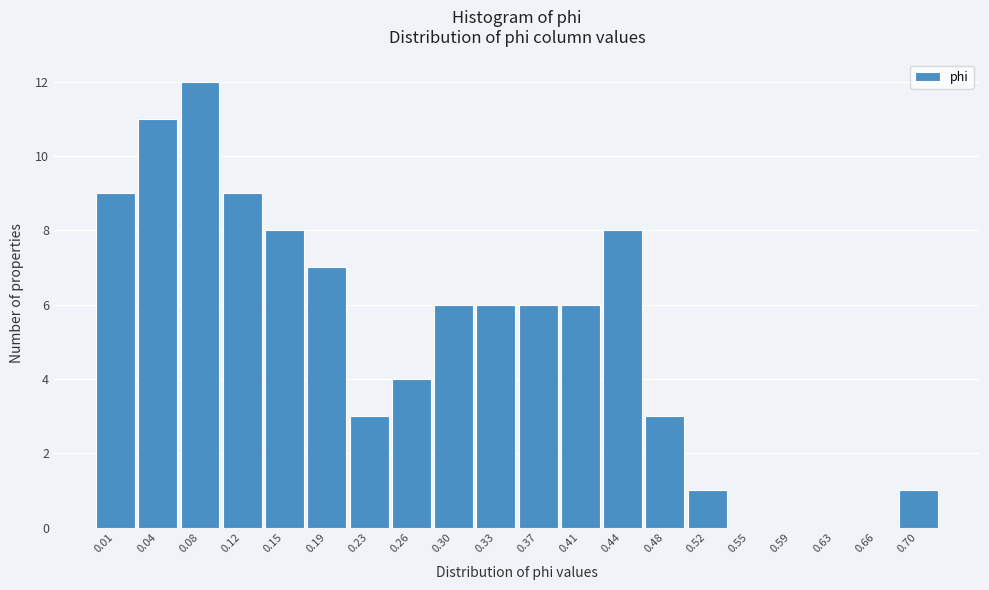

Reading left to right, extract all data points from this chart.

0.01=9	0.04=11	0.08=12	0.12=9	0.15=8	0.19=7	0.23=3	0.26=4	0.30=6	0.33=6	0.37=6	0.41=6	0.44=8	0.48=3	0.52=1	0.55=0	0.59=0	0.63=0	0.66=0	0.70=1